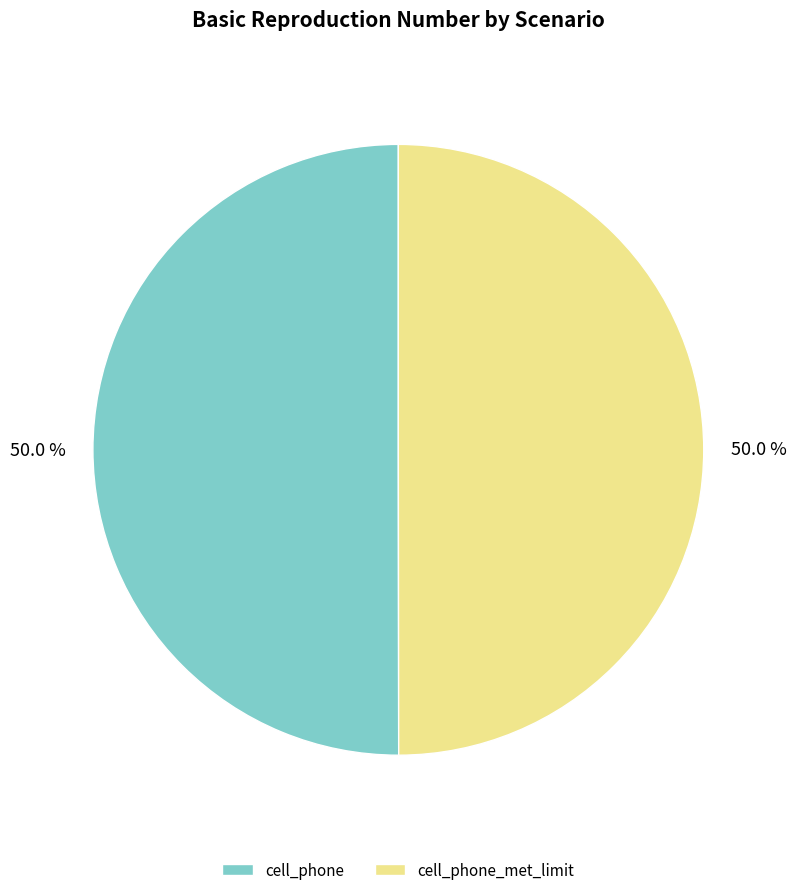

Approximately how many times larger is the value at cell_phone compared to cell_phone_met_limit?

1.0